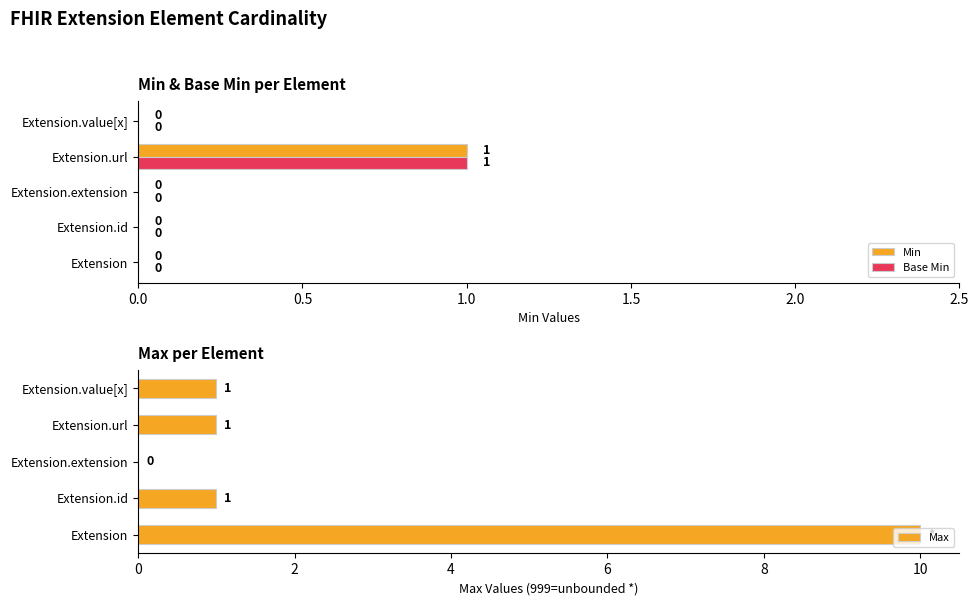

Is it true that Min equals 1 at Extension.url?

True